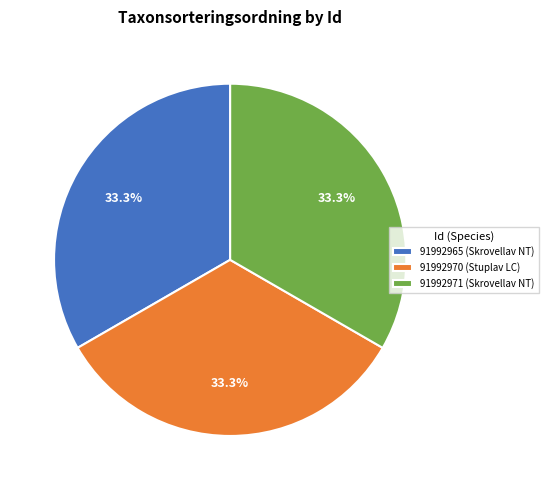

Approximately how many times larger is the value at 91992965 (Skrovellav NT) compared to 91992971 (Skrovellav NT)?

1.0